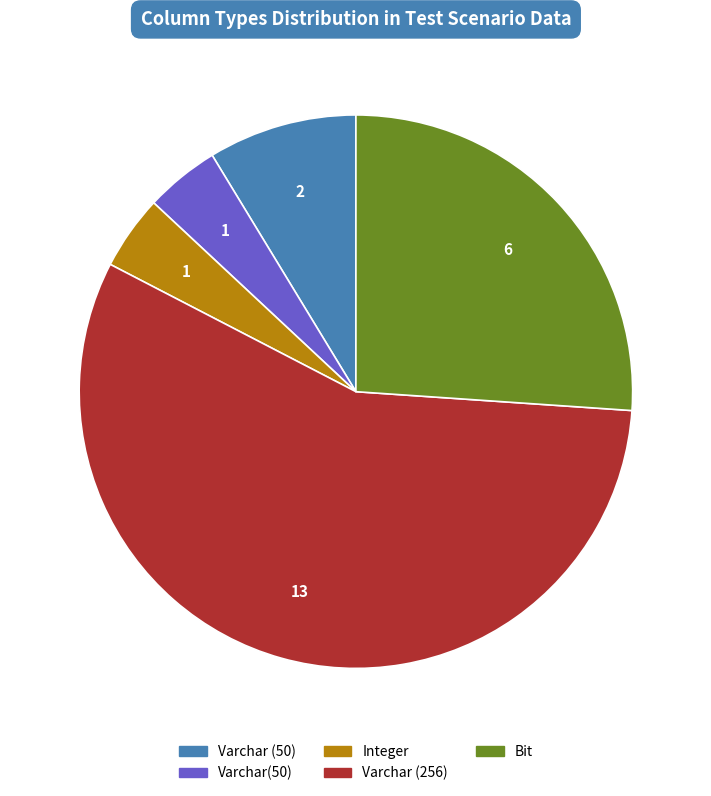

Is there a majority slice in this chart?

Yes